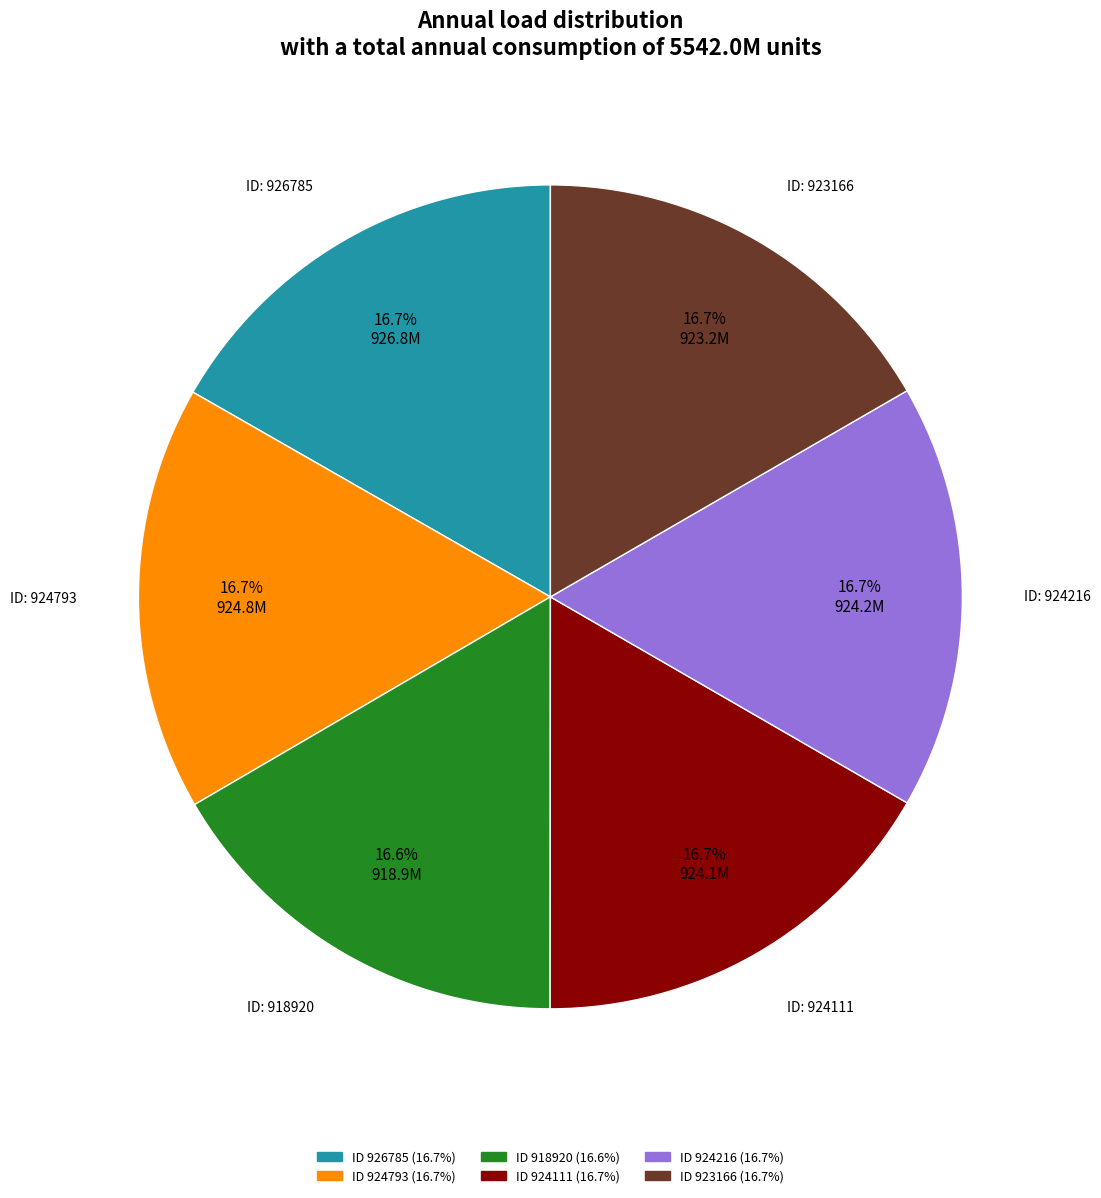

Does any single category account for the majority?

No